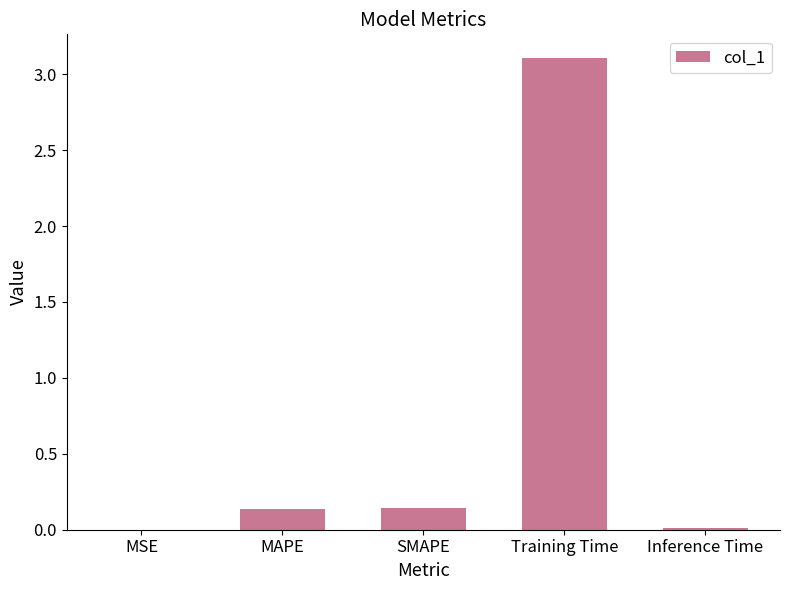

What is the maximum value shown in the chart?

3.1